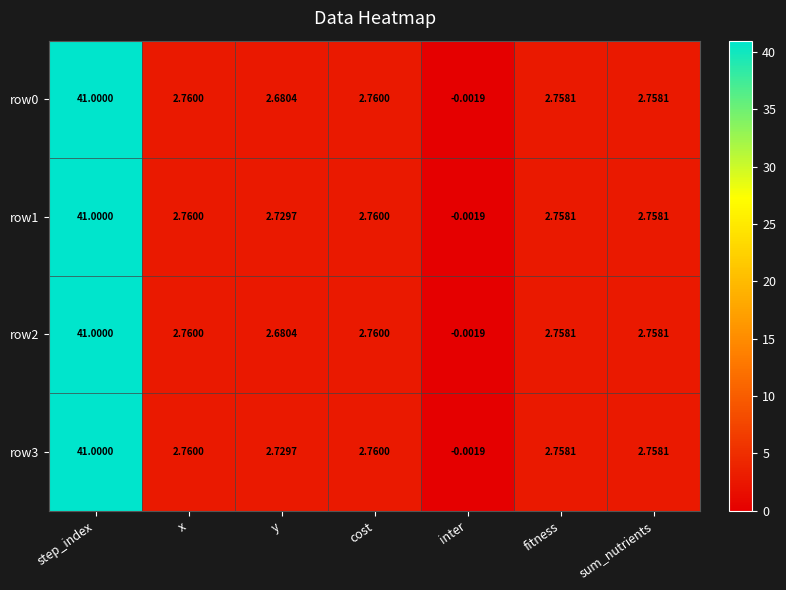

At which label does row1 first exceed 2?

step_index